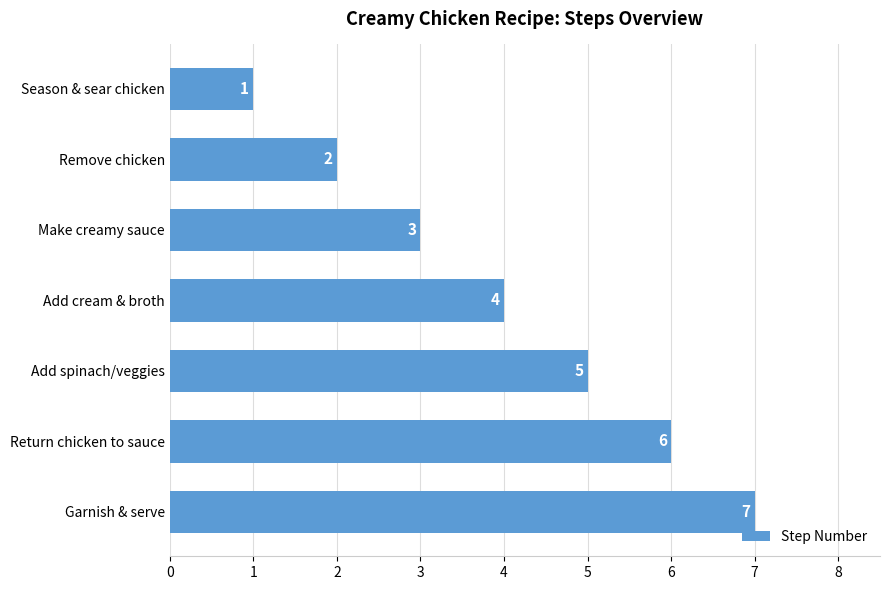

Which has a higher value, Return chicken to sauce or Remove chicken?

Return chicken to sauce